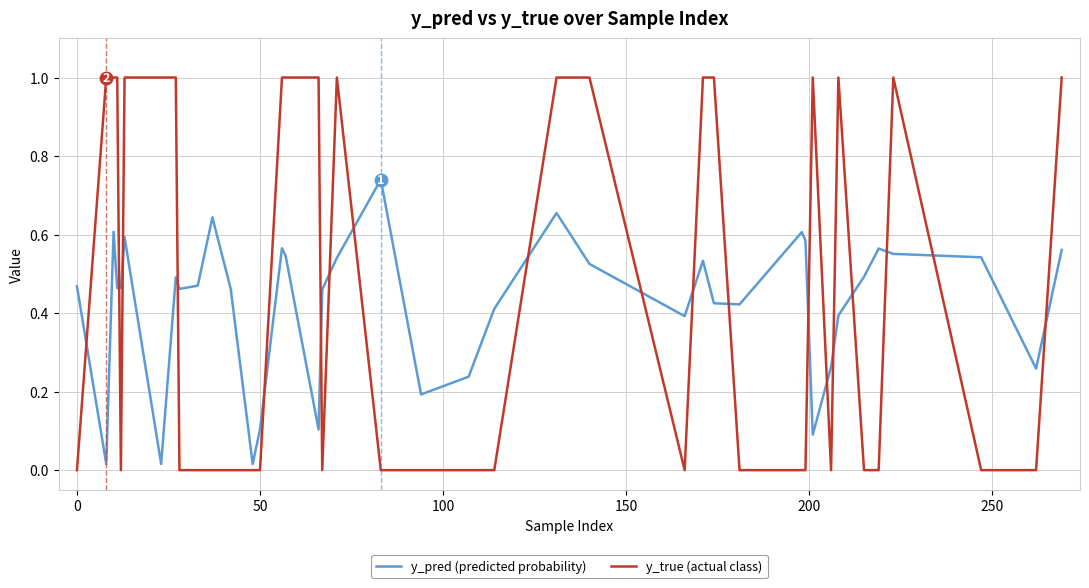

Which series ends up on top after the final intersection of y_pred (predicted probability) and y_true (actual class)?

y_true (actual class)